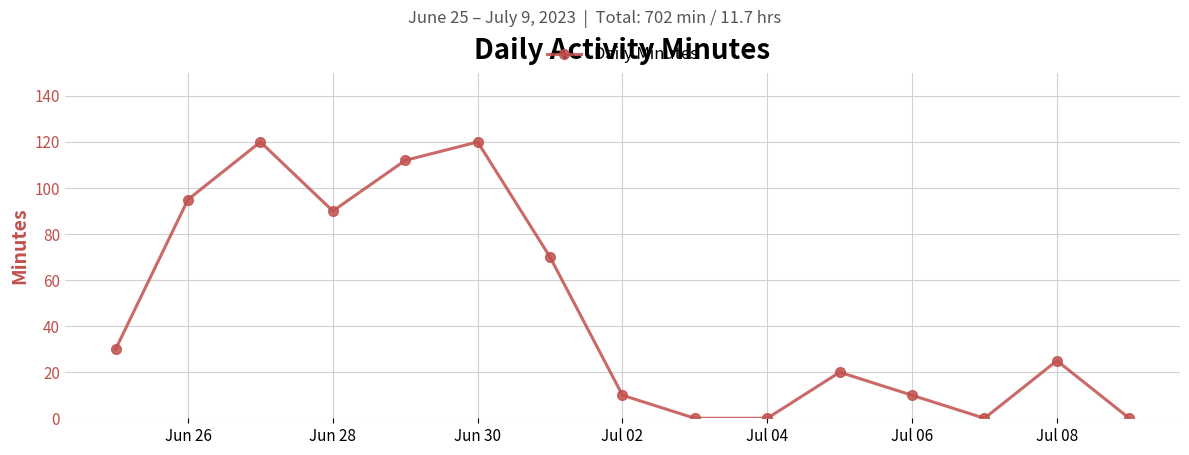

How many points are higher than both their immediate neighbors (excluding endpoints)?

4